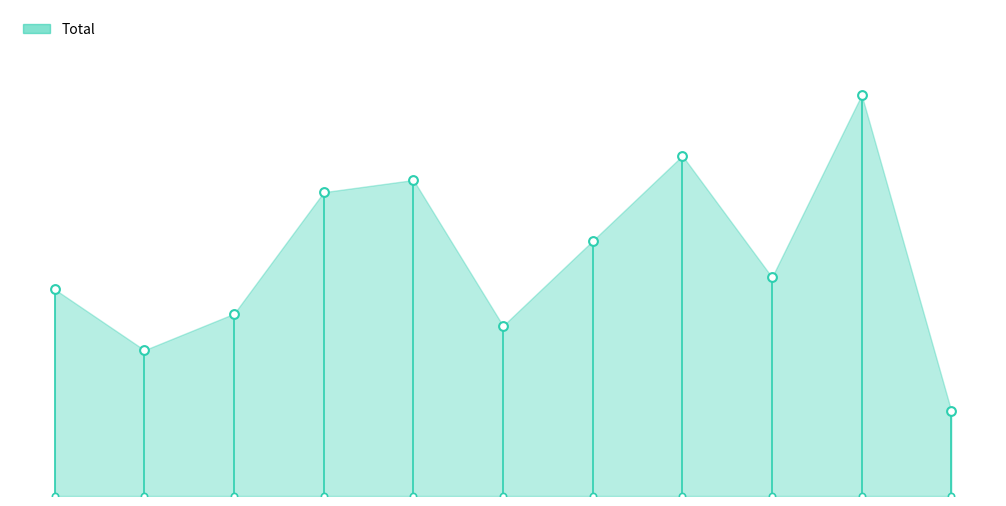

Which series has the largest total across all categories?

Total